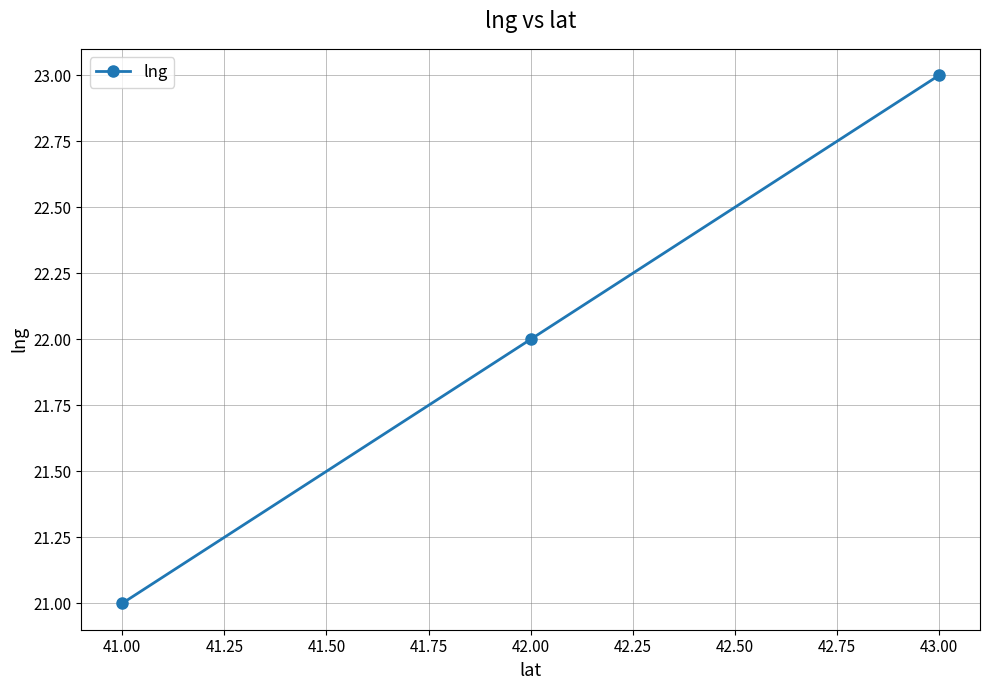

Rank the categories by value from highest to lowest.

43.00, 42.00, 41.00